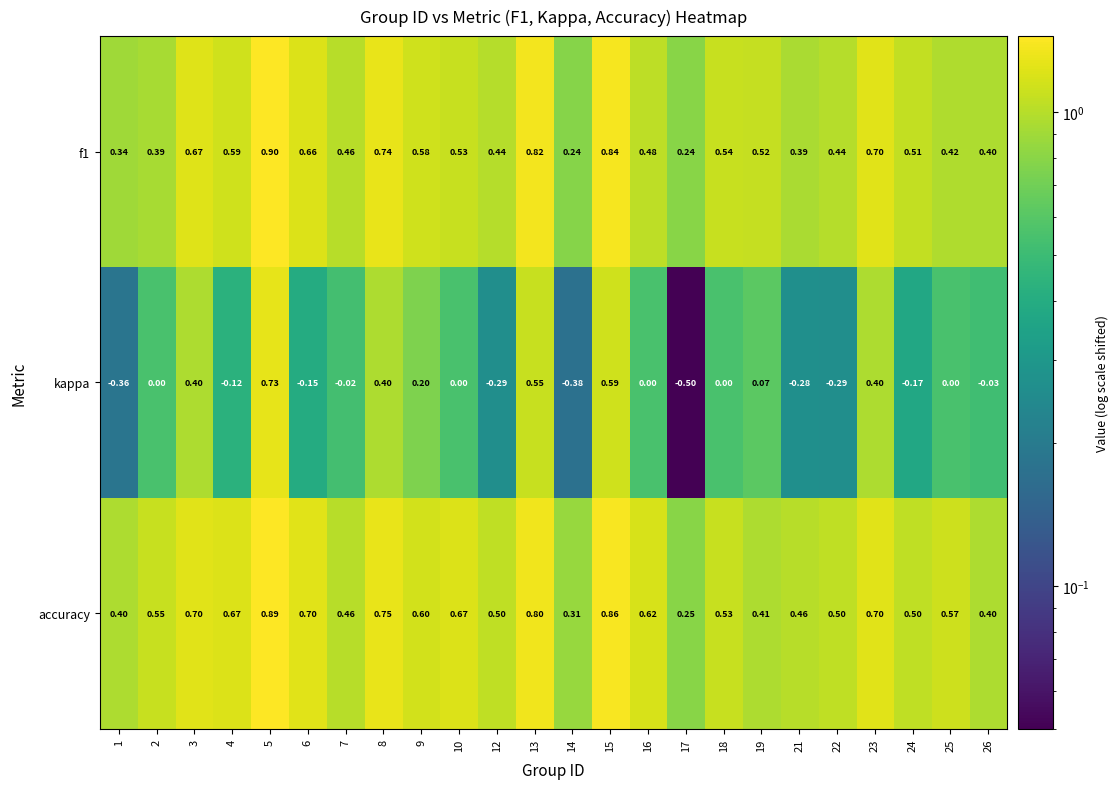

Which series has the largest range (max minus min)?

kappa